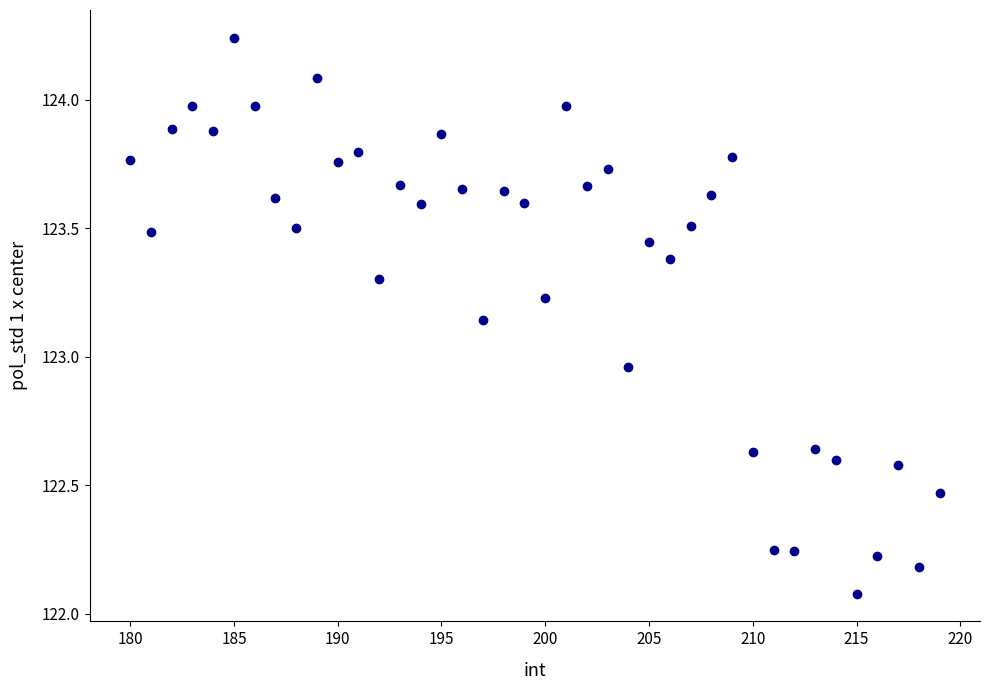

What is the range of Y values (max minus min)?

2.2